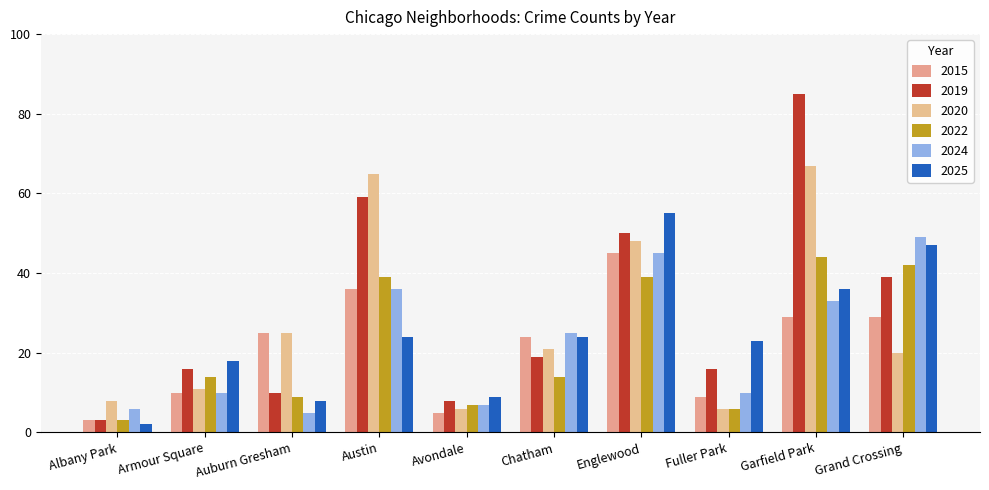

At which category does the chart reach its minimum across all series?

Albany Park